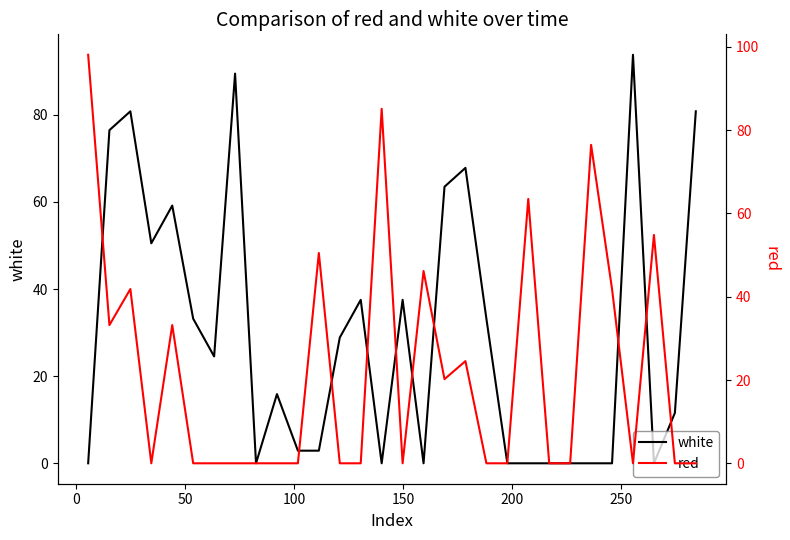

The white series shows 36.8 at 150. True or false?

False